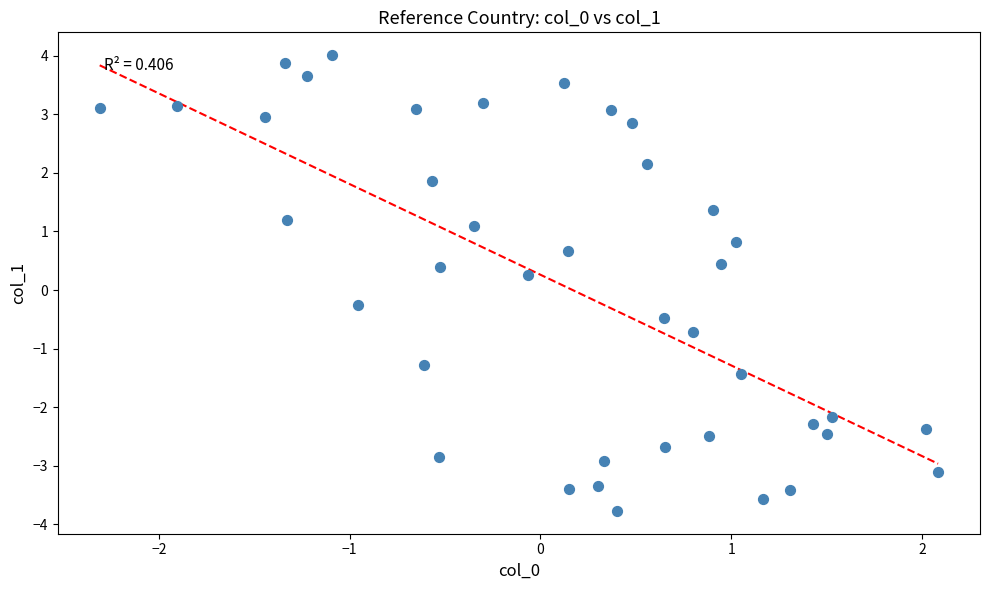

What is the range of X values (max minus min)?

4.4